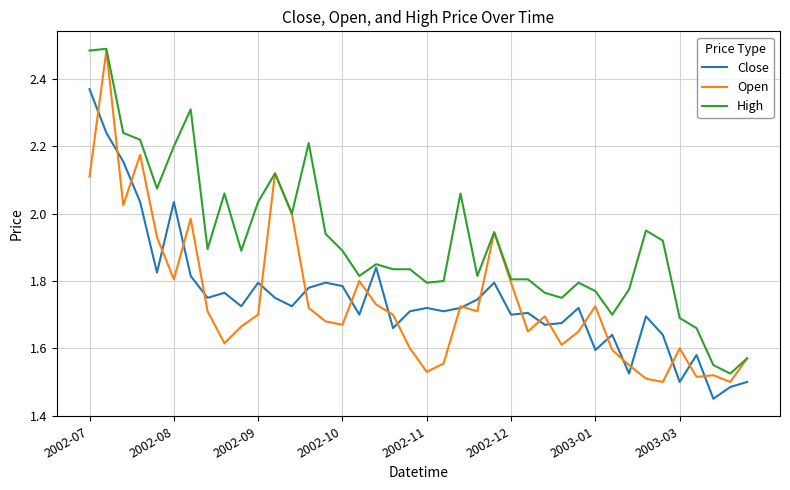

The value of Open at 2002-07 is 2.1. True or false?

True